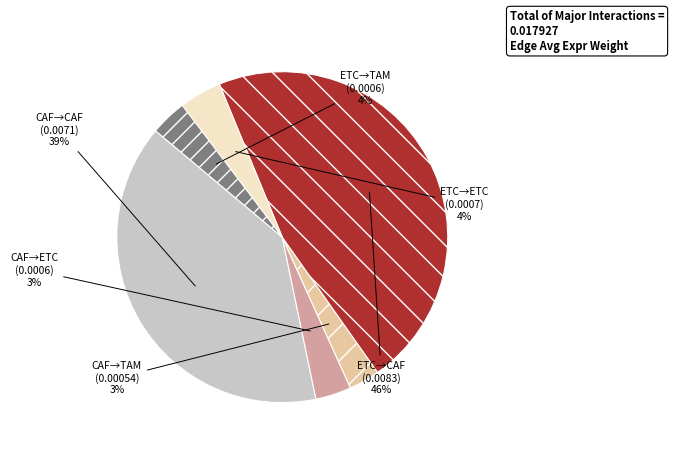

Is there any slice that represents more than half of the pie?

No